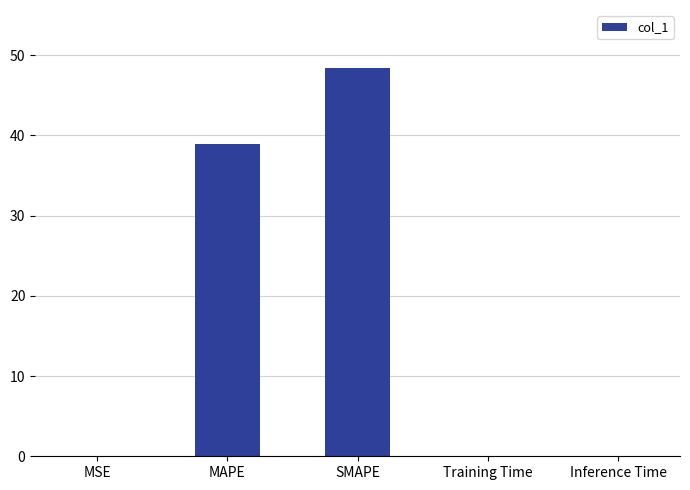

Approximately how many times larger is the value at MAPE compared to SMAPE?

0.8